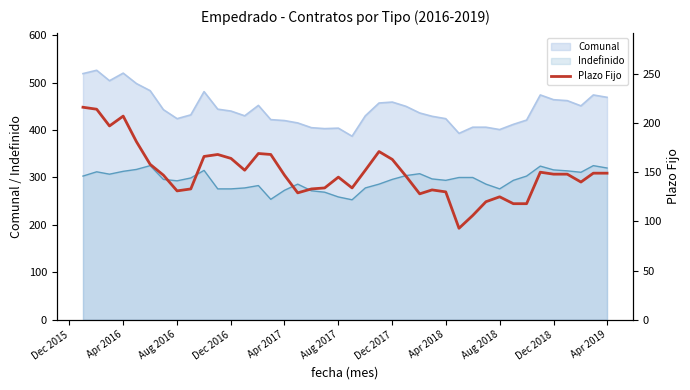

The value of Comunal at Aug 2017 is 238. True or false?

False